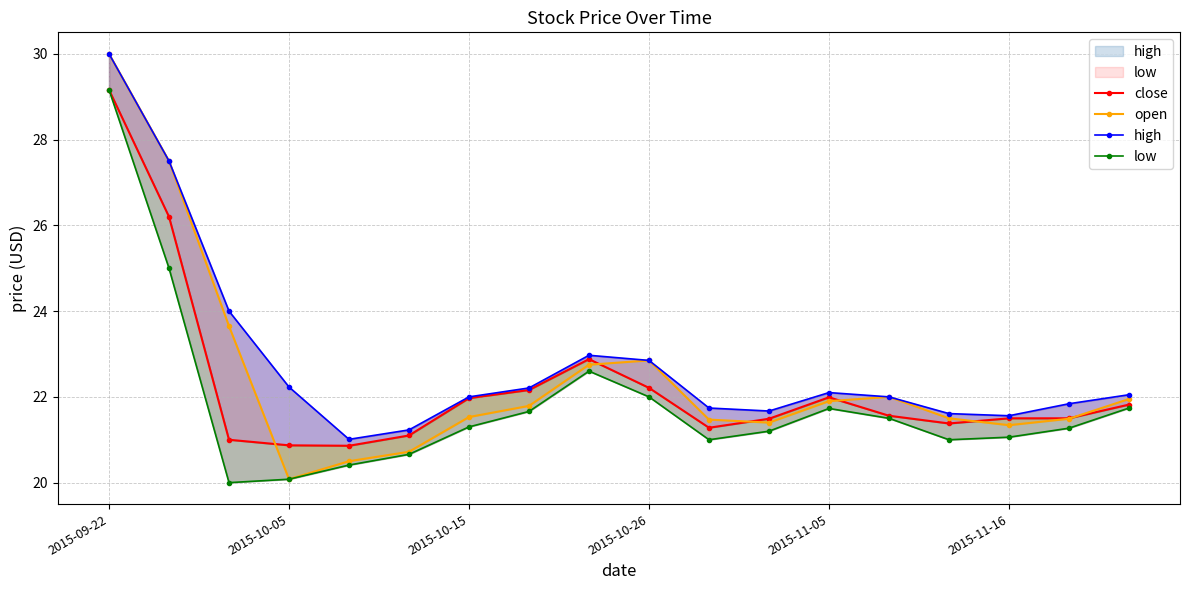

Reading right to left, what are all the values shown in this chart?

close: 21.8	21.5	21.5	21.4	21.6	22.0	21.5	21.3	22.2	22.9	22.2	22.0	21.1	20.9	20.9	21.0	26.2	29.2
open: 22.0	21.5	21.3	21.5	22.0	21.9	21.4	21.5	22.9	22.8	21.8	21.5	20.7	20.5	20.1	23.6	27.5	30.0
high: 22.0	21.8	21.6	21.6	22.0	22.1	21.7	21.7	22.9	23.0	22.2	22.0	21.2	21.0	22.2	24.0	27.5	30.0
low: 21.7	21.3	21.1	21.0	21.5	21.7	21.2	21.0	22.0	22.6	21.7	21.3	20.7	20.4	20.1	20.0	25.0	29.2